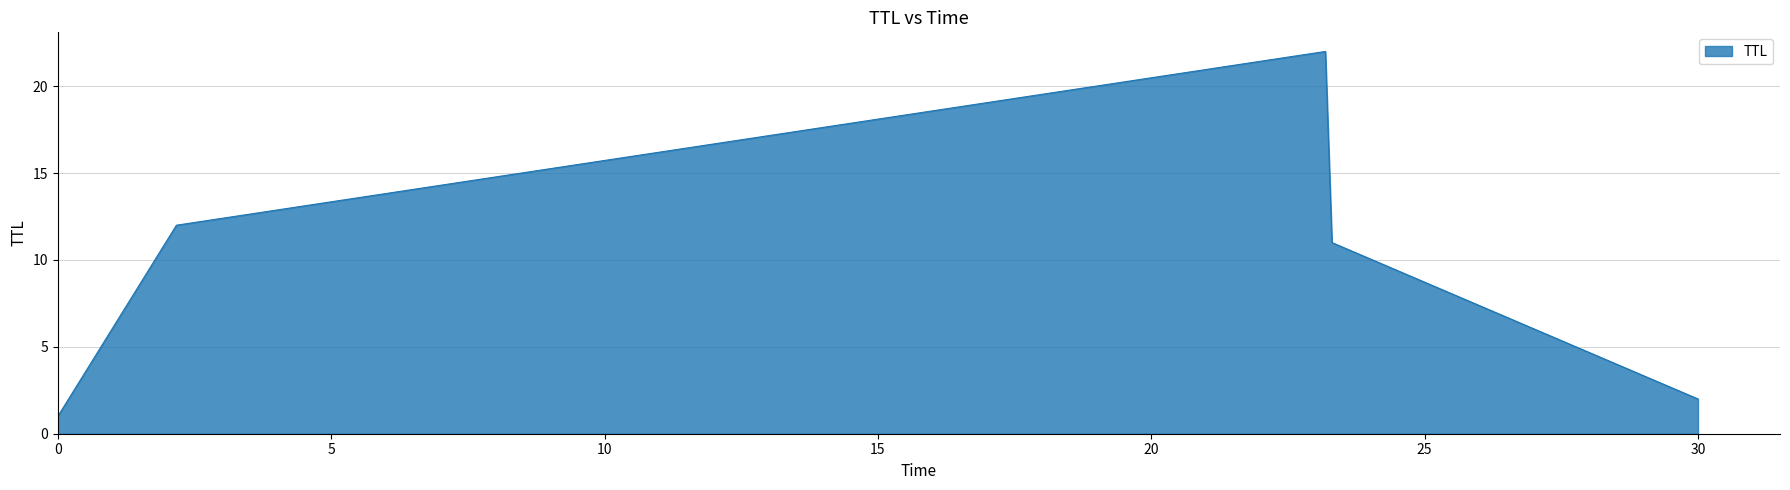

How many values are below 11?

2